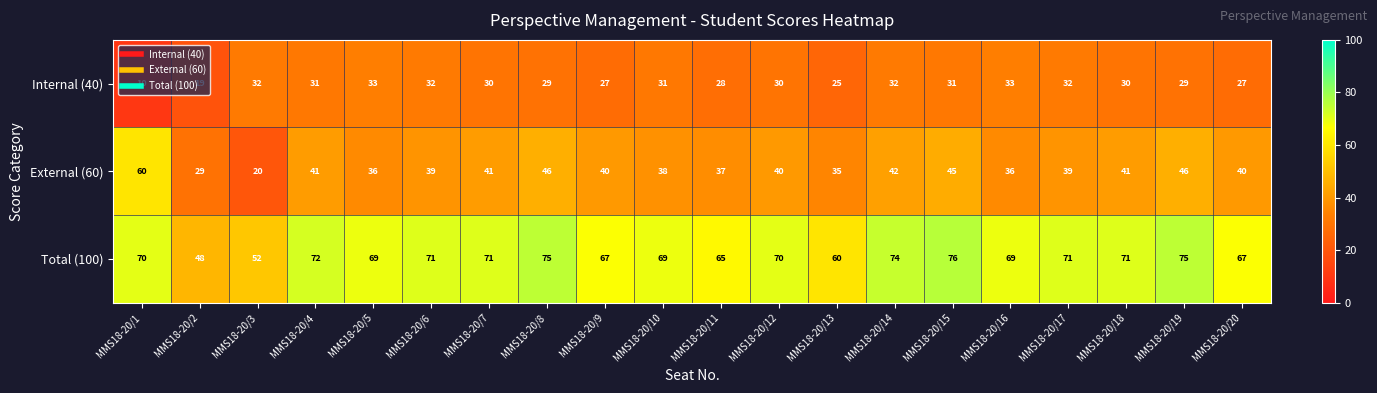

Which series has the largest total across all categories?

Total (100)